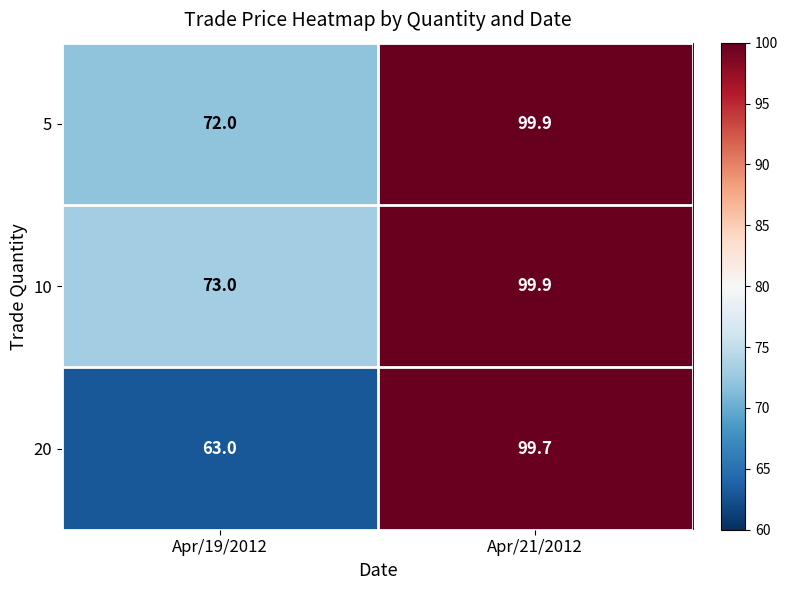

The 5 series shows 72.0 at Apr/19/2012. True or false?

True